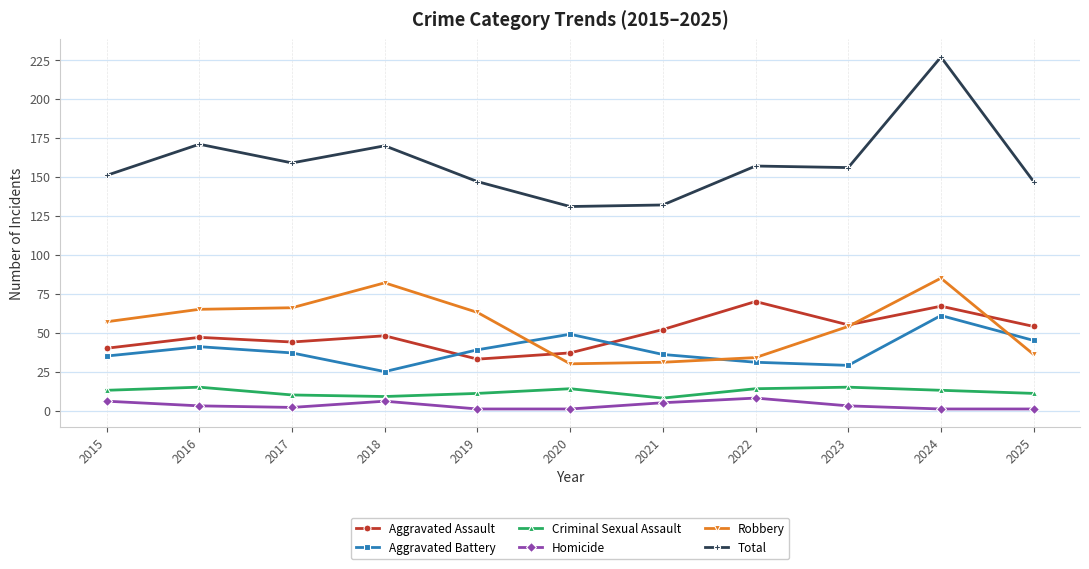

At which category does the chart reach its peak across all series?

2024